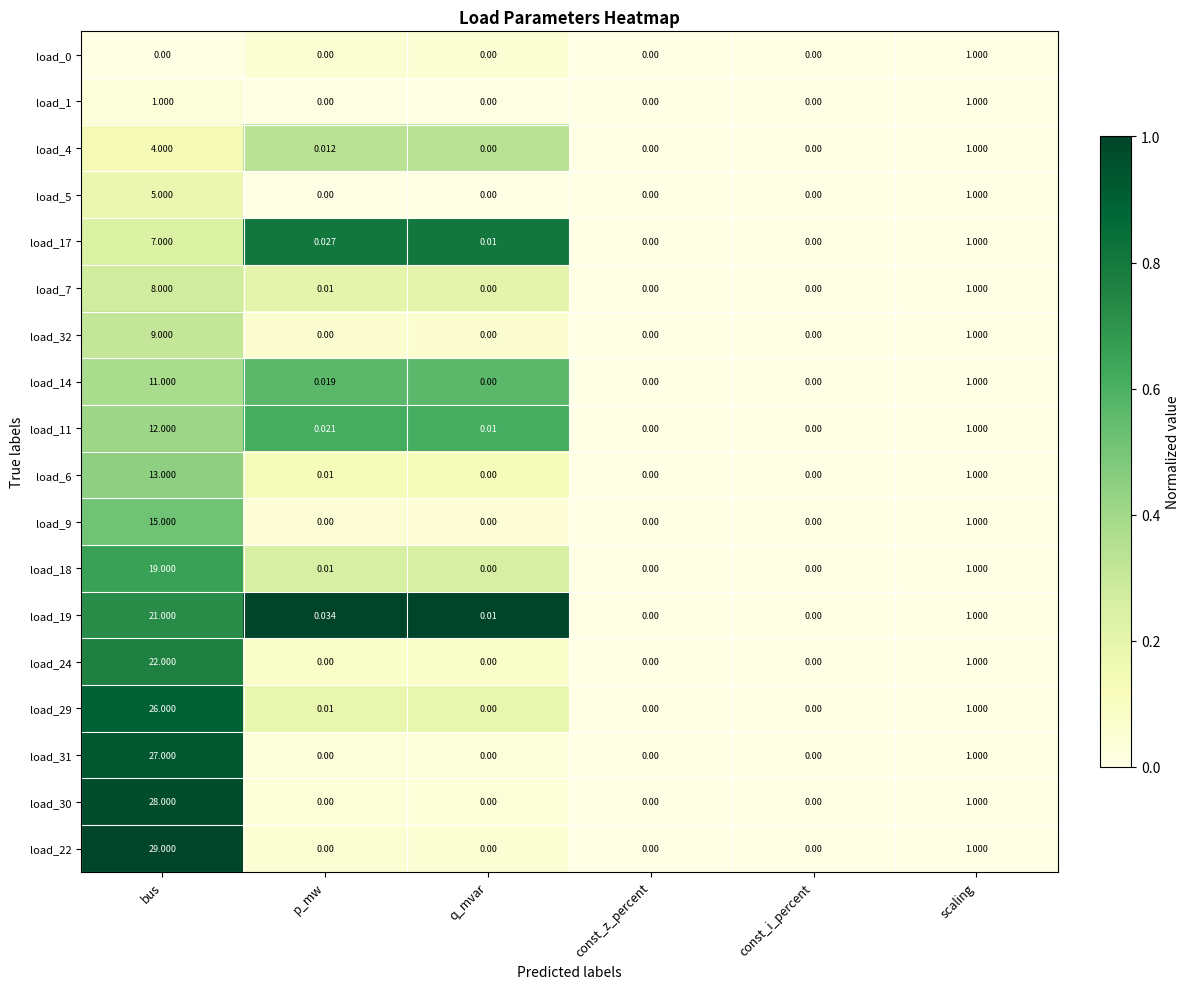

At which category is the sum across all series the highest?

bus